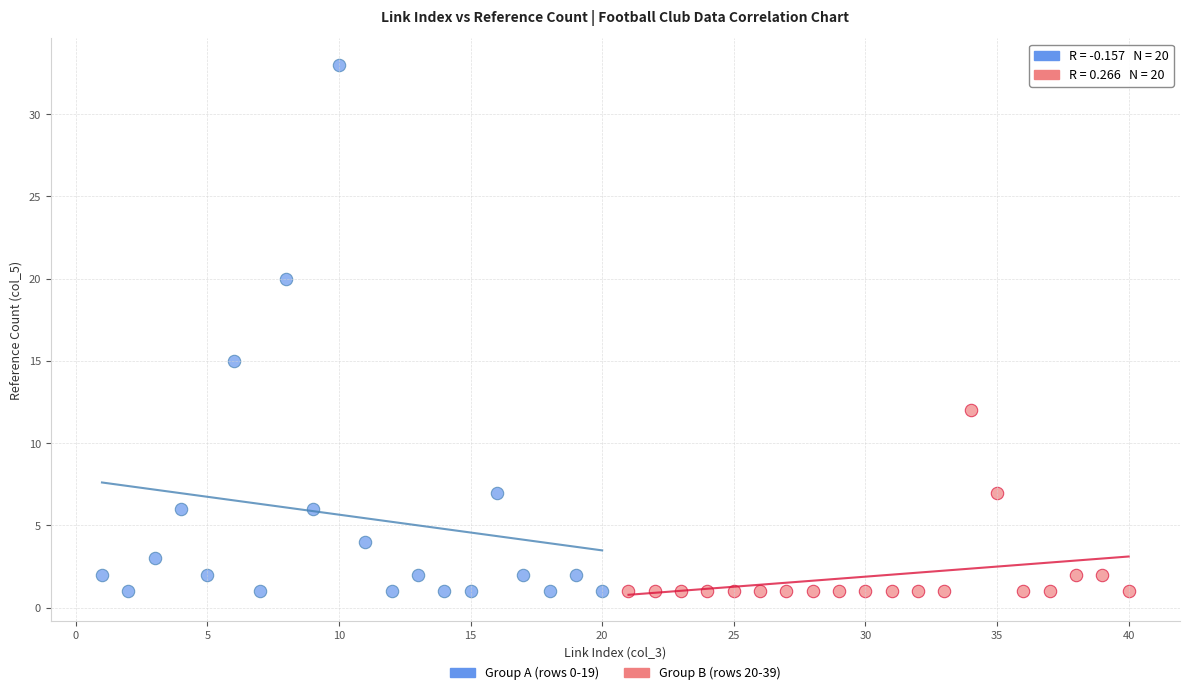

What are all the series names shown in the legend?

Group A (rows 0-19), Group B (rows 20-39)